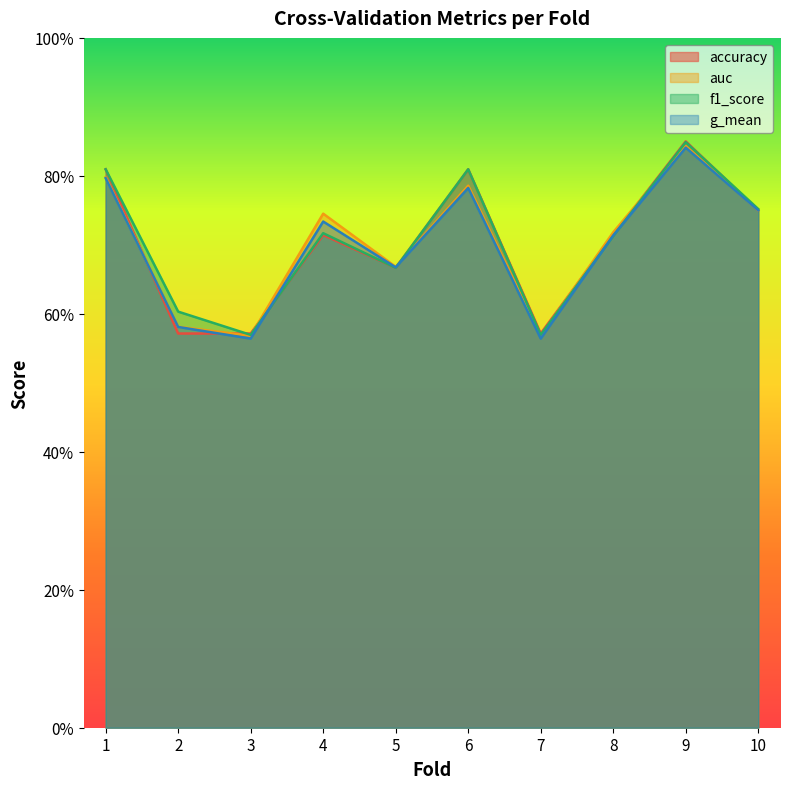

What are all the series names shown in the legend?

accuracy, auc, f1_score, g_mean